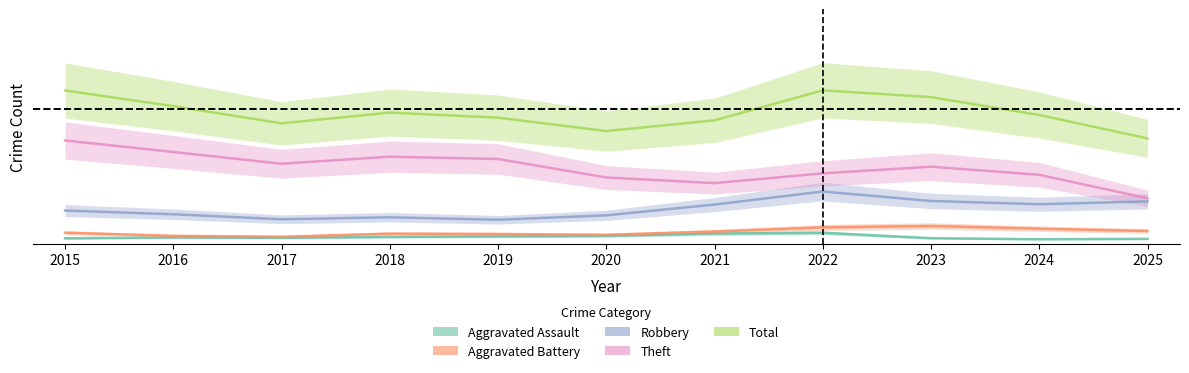

At which label does Aggravated Battery reach its minimum?

2017